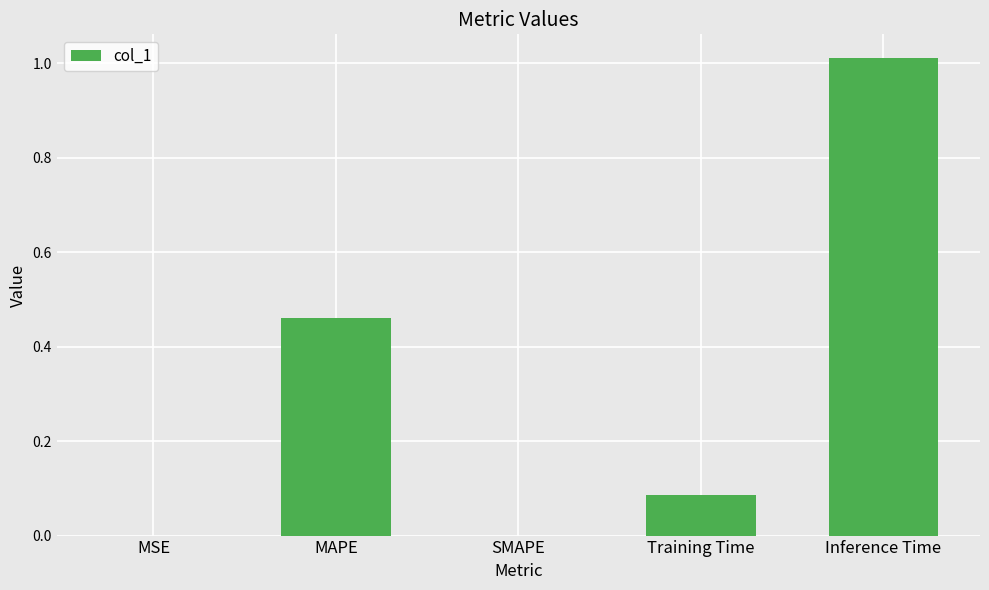

Which category has the highest value across all series?

Inference Time